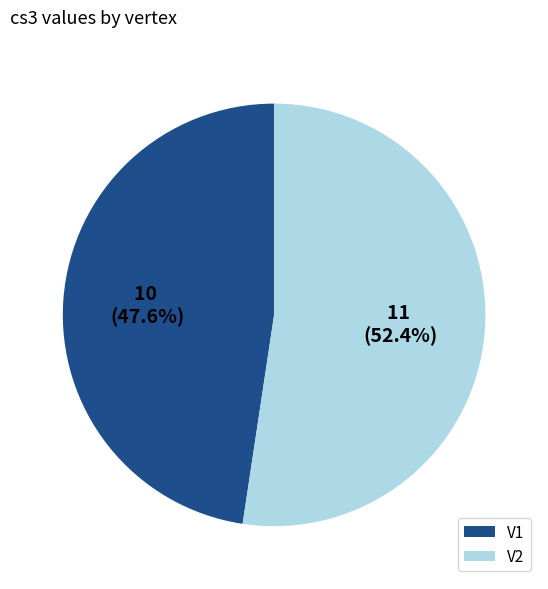

Which slice is the smallest?

V1